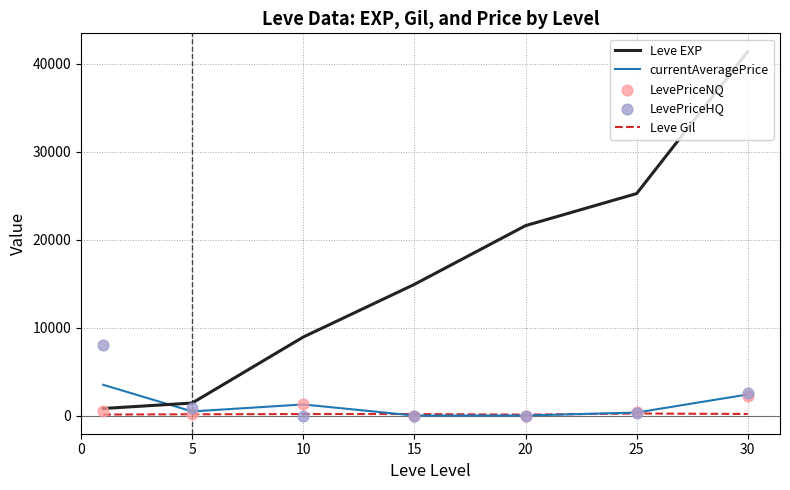

What are all the series names shown in the legend?

Leve EXP, currentAveragePrice, Leve Gil, LevePriceNQ, LevePriceHQ